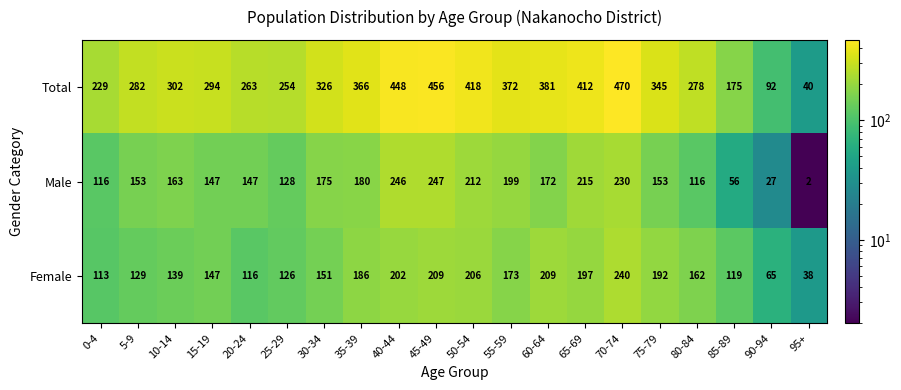

What is the difference between the second highest and second lowest values in the Female series?

144